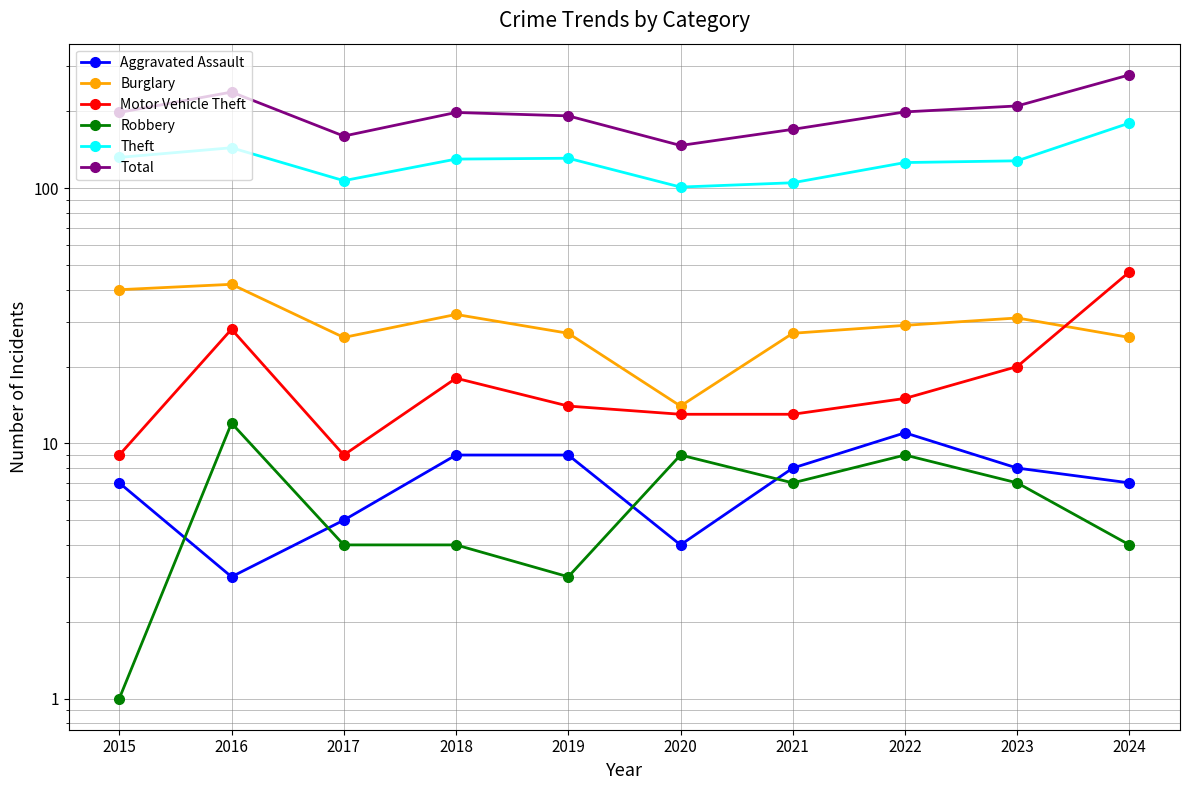

Rank the categories by Aggravated Assault value from lowest to highest.

2016, 2020, 2017, 2015, 2024, 2021, 2023, 2018, 2019, 2022